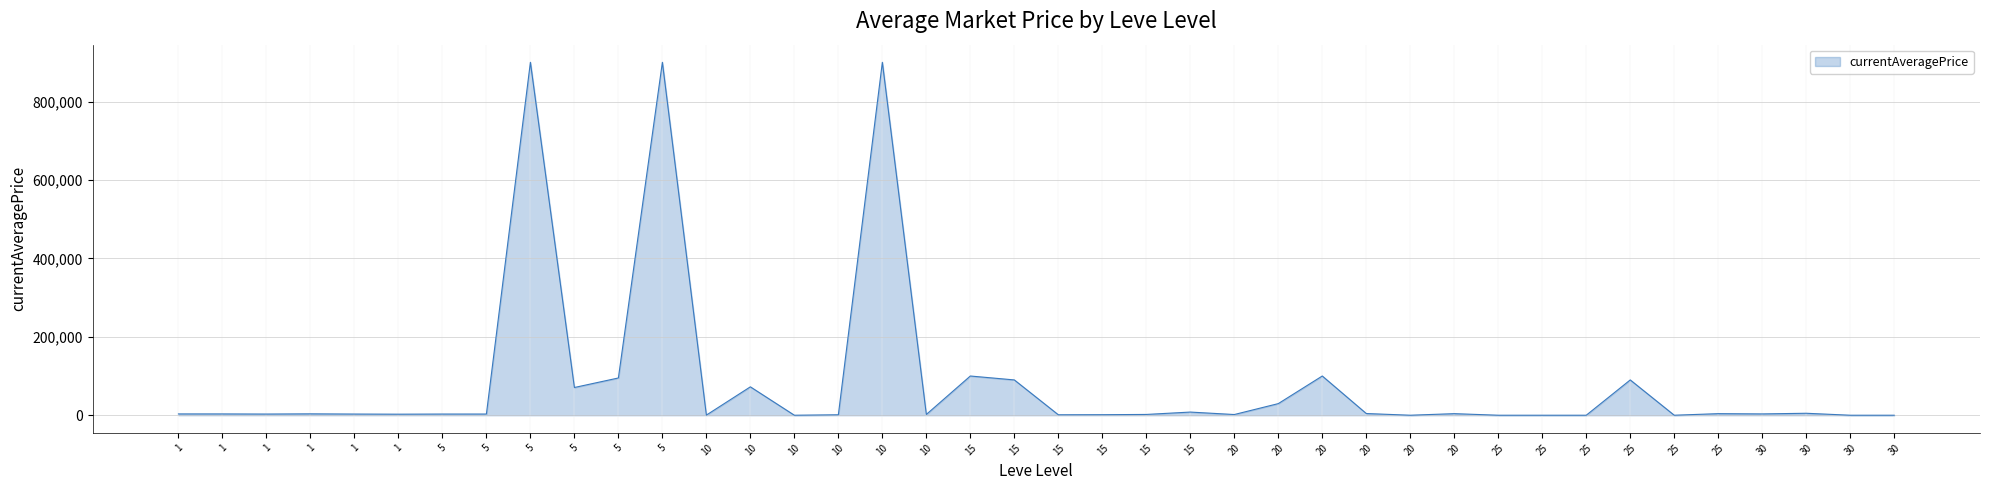

How many lines are shown in the chart?

1